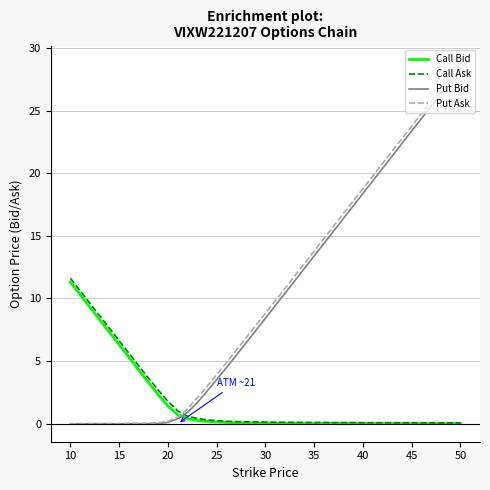

How many times do Put Bid and Call Bid cross each other?

1